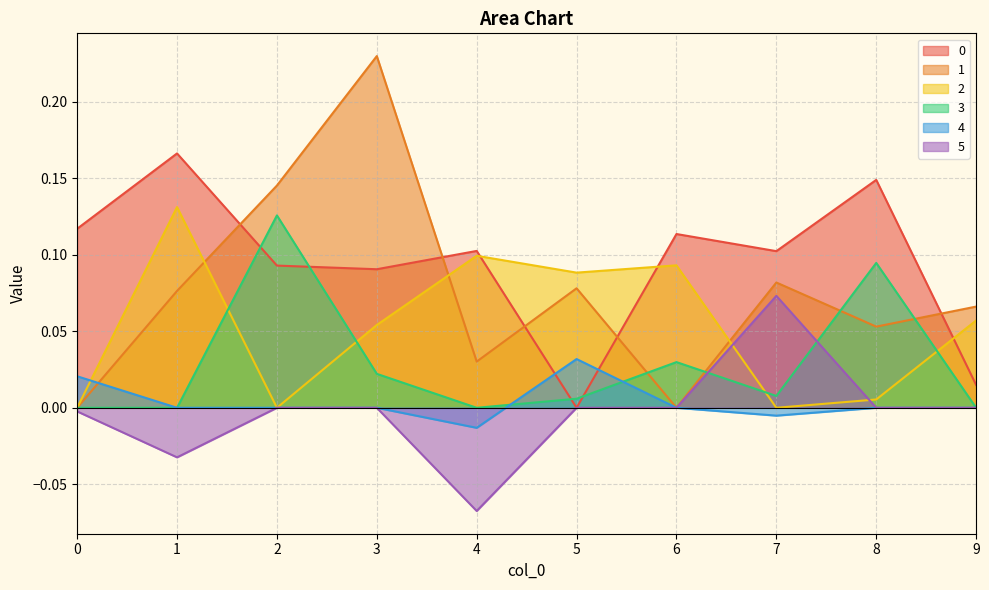

The 1 series shows 0.1 at 8. True or false?

False